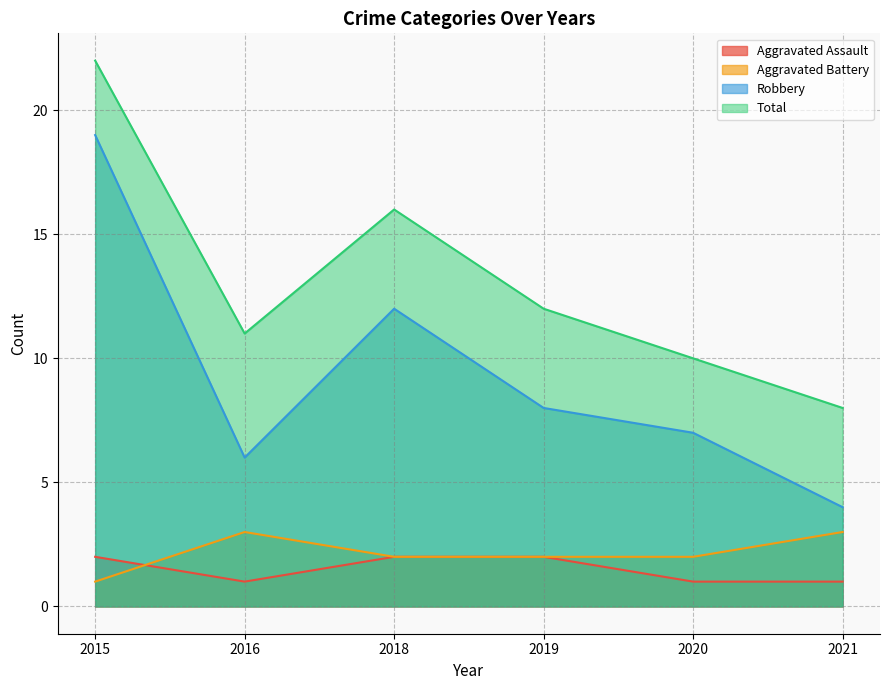

At which category is the sum across all series the highest?

2015